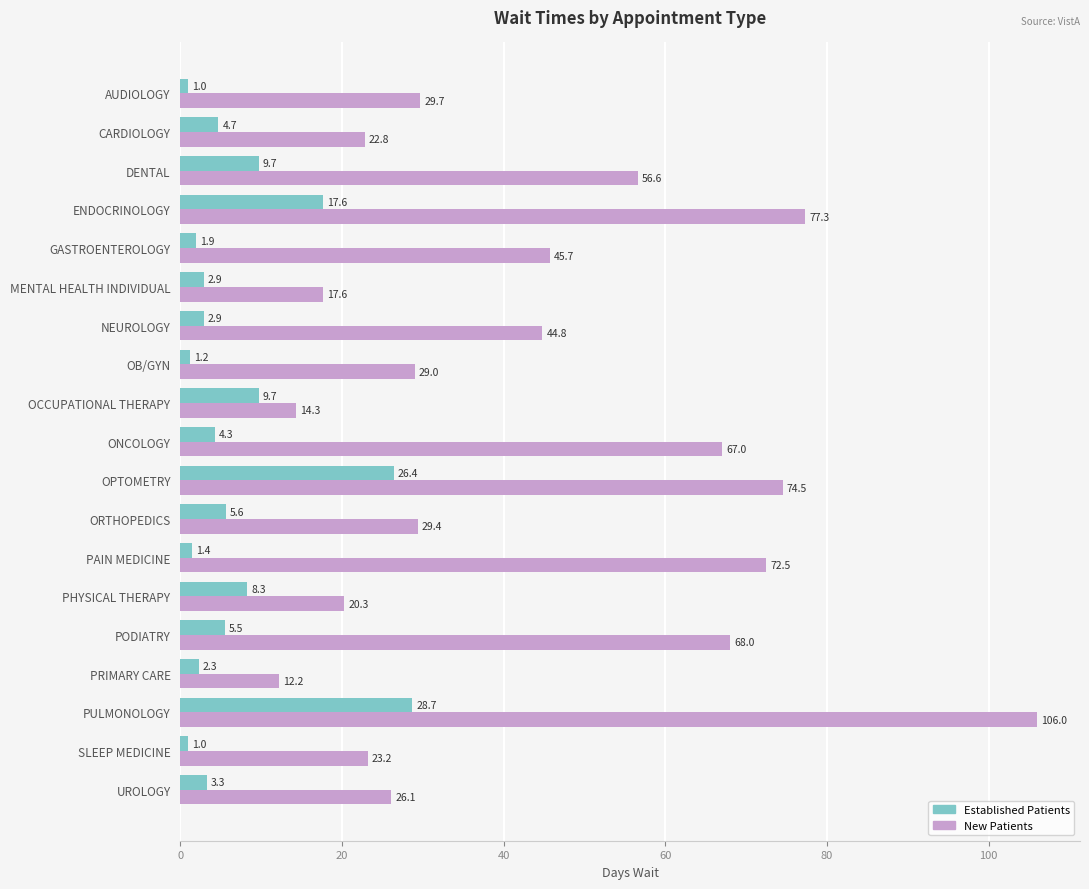

What is the maximum value shown in the chart?

106.0